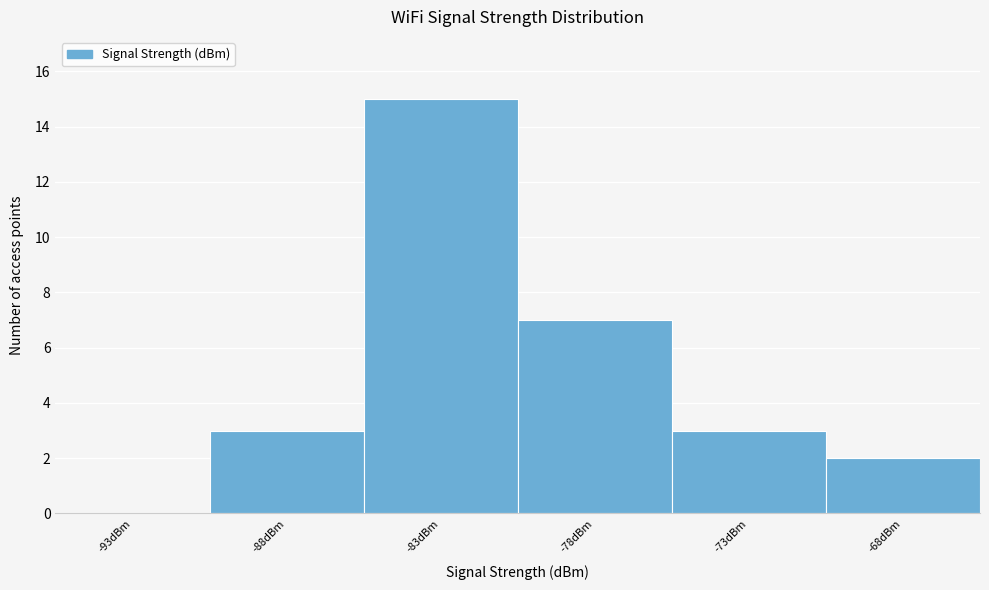

Reading left to right, extract all data points from this chart.

-93dBm=0	-88dBm=3	-83dBm=15	-78dBm=7	-73dBm=3	-68dBm=2